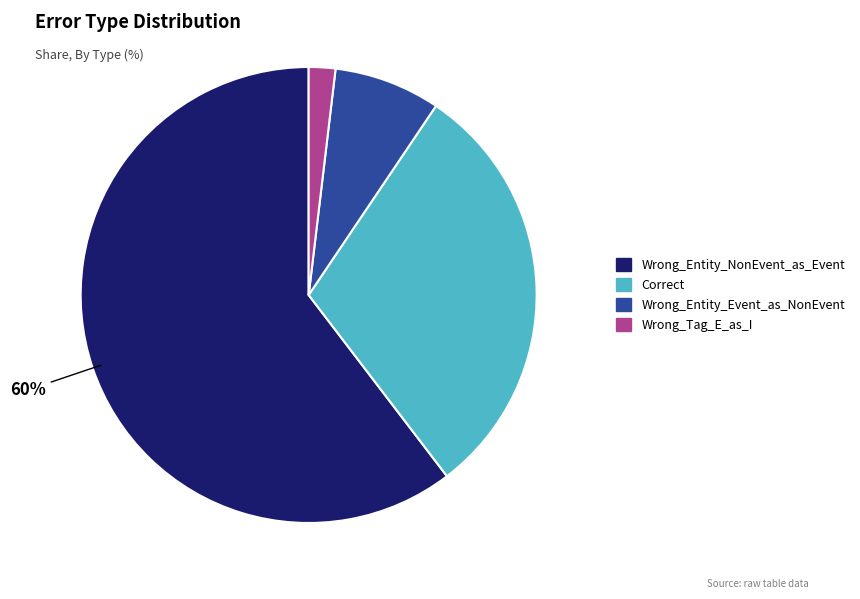

How many segments does this pie chart have?

4